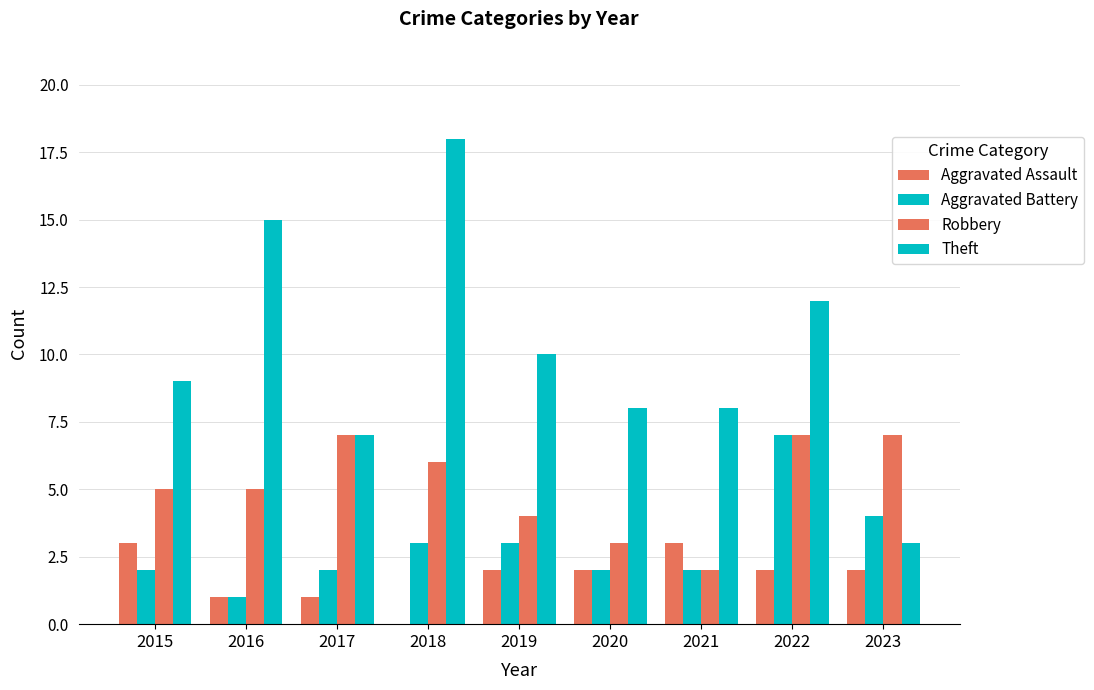

How many distinct data groups are displayed?

4